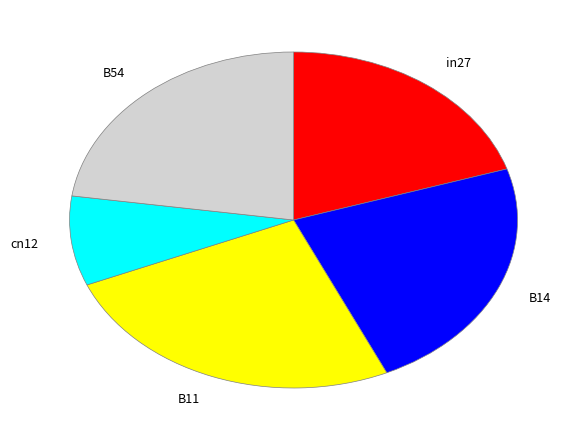

Combined, do cn12 and B11 account for over 50%?

No